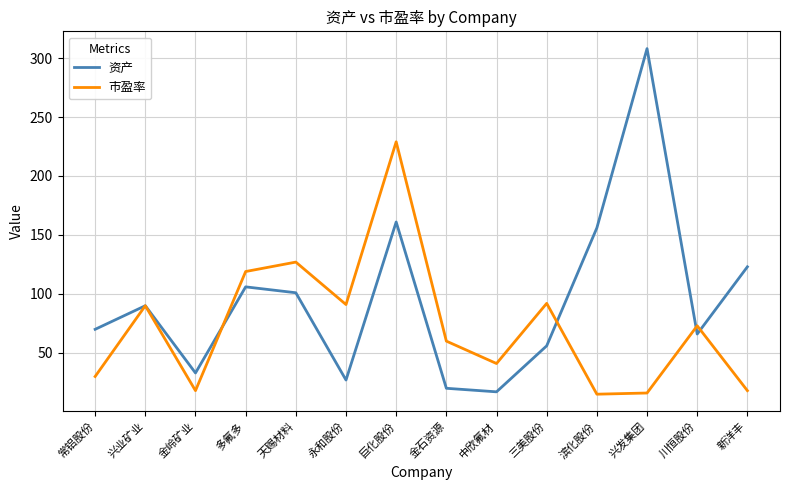

Read the 市盈率 value at 天赐材料.

127